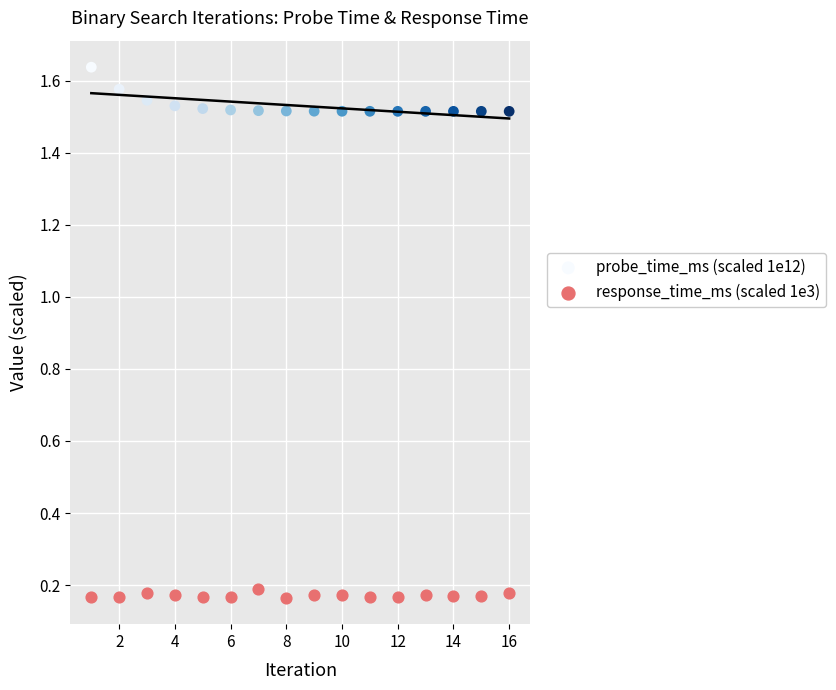

Which series reaches the maximum Y coordinate?

probe_time_ms (scaled 1e12)